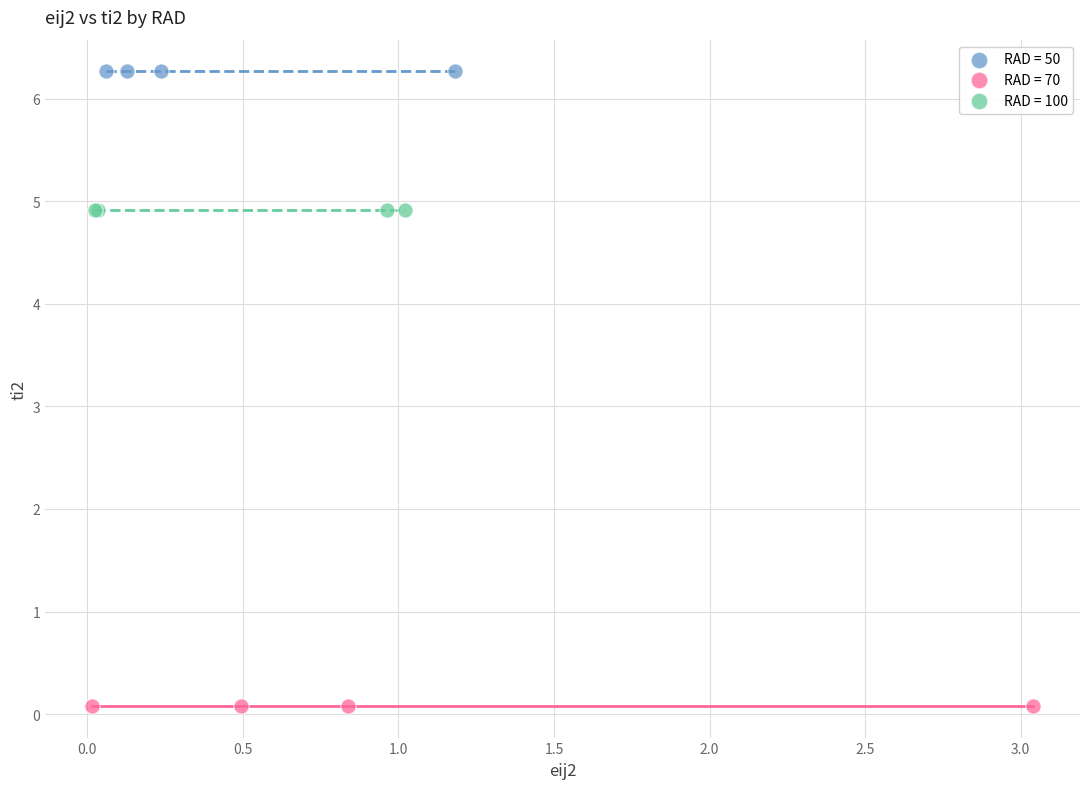

Which series reaches the minimum Y coordinate?

RAD = 70